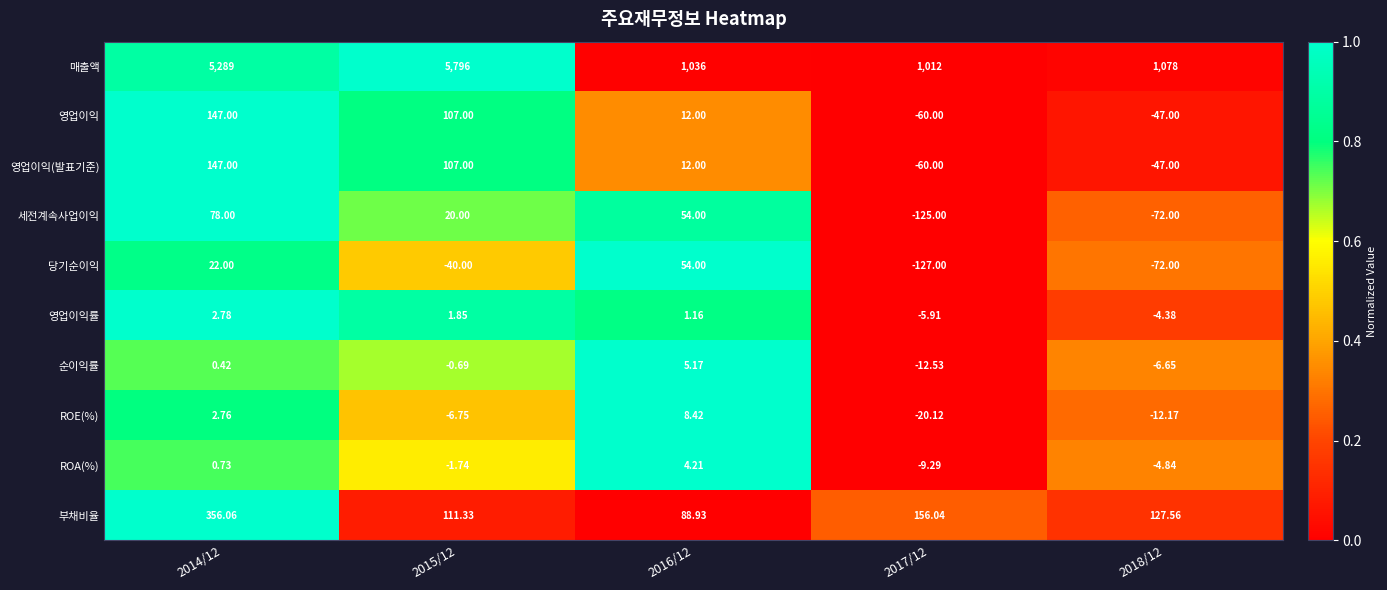

Is the value of 순이익률 at 2016/12 greater than the value of ROA(%) at 2015/12?

Yes